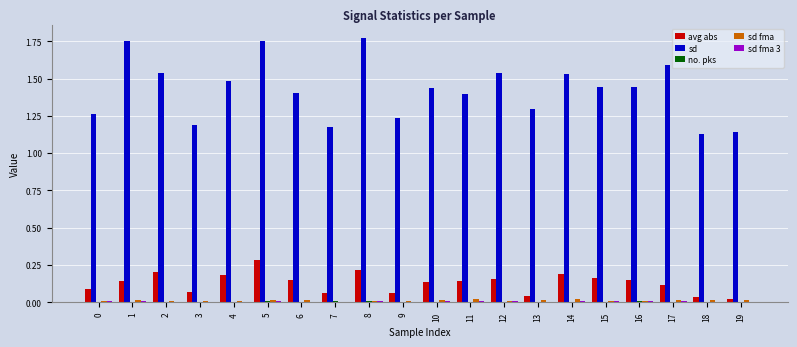

What is the sum of all sd values?

28.5